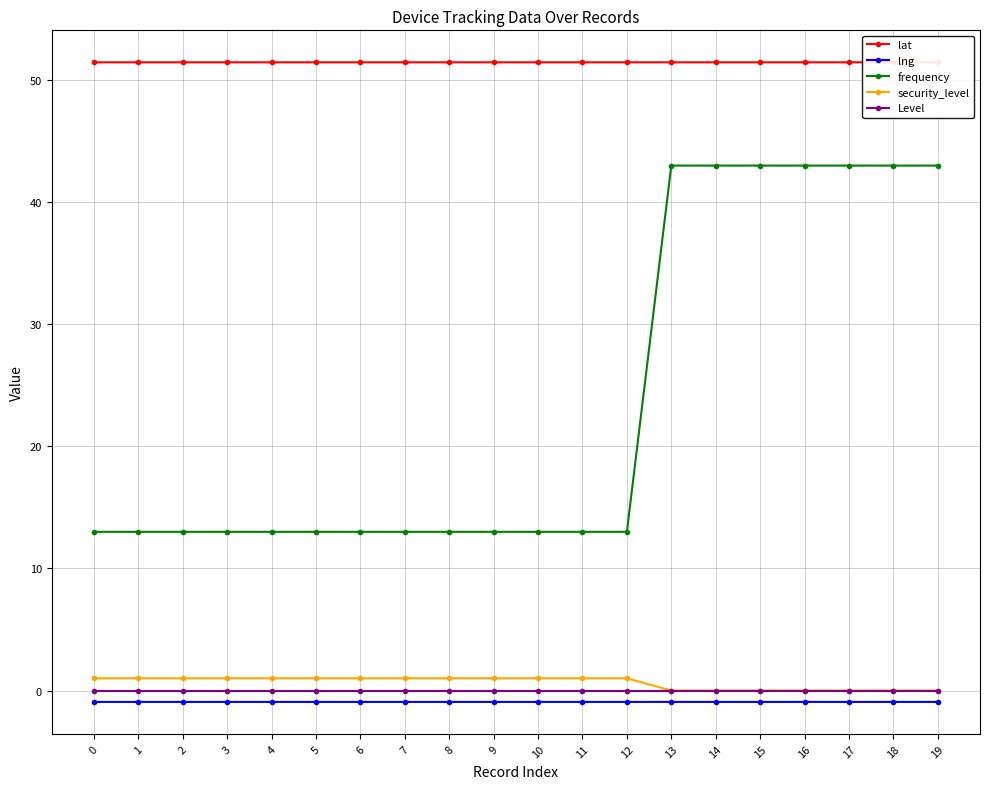

How many interior local peaks does the lat series have?

2